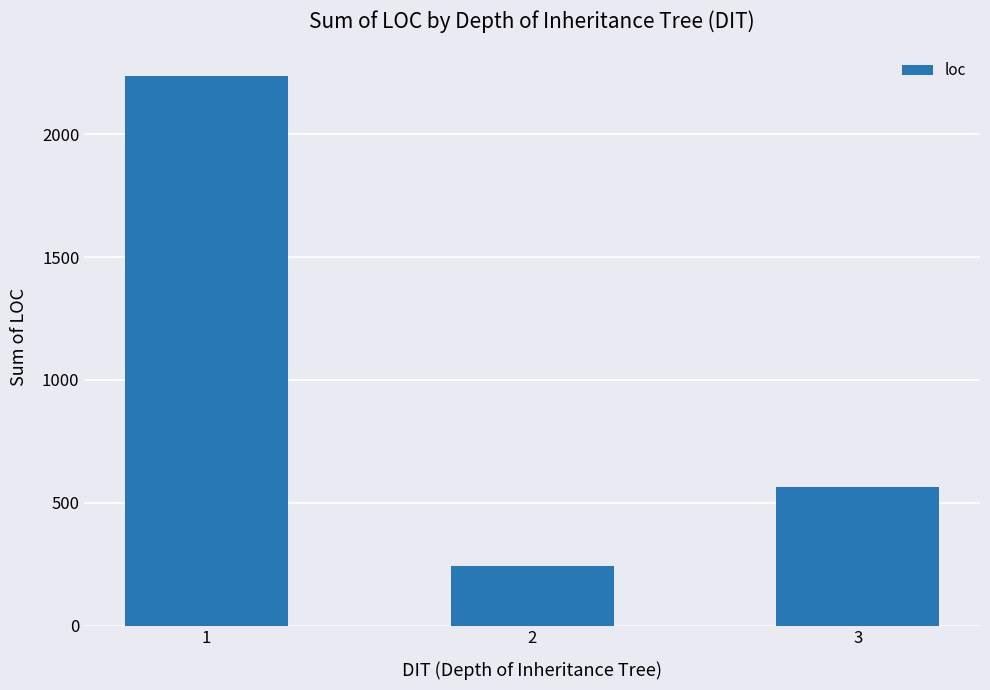

What is the sum of all values?

3043